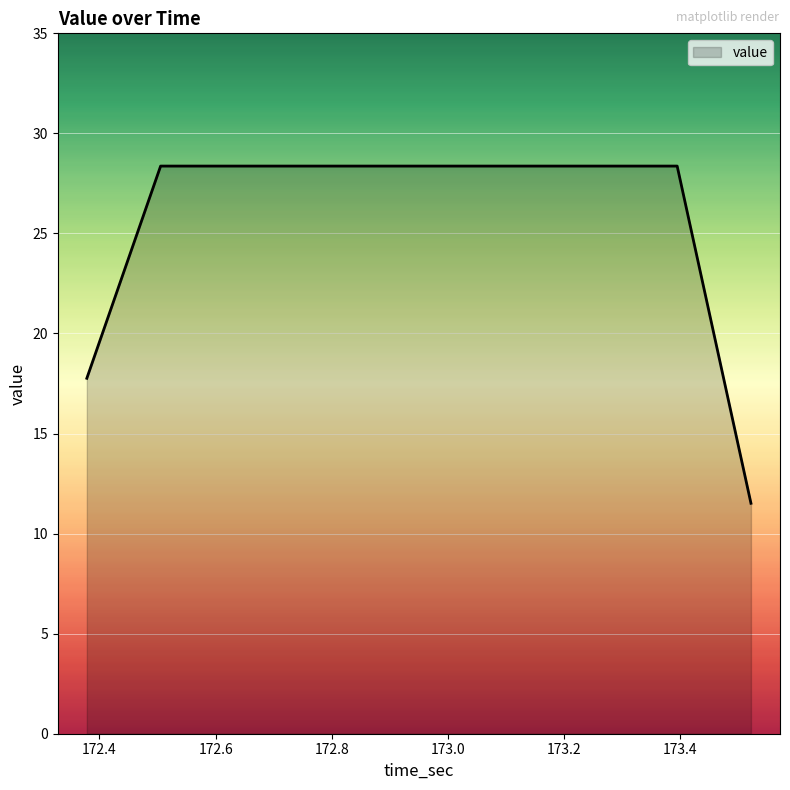

What is the sum of all values?

256.2